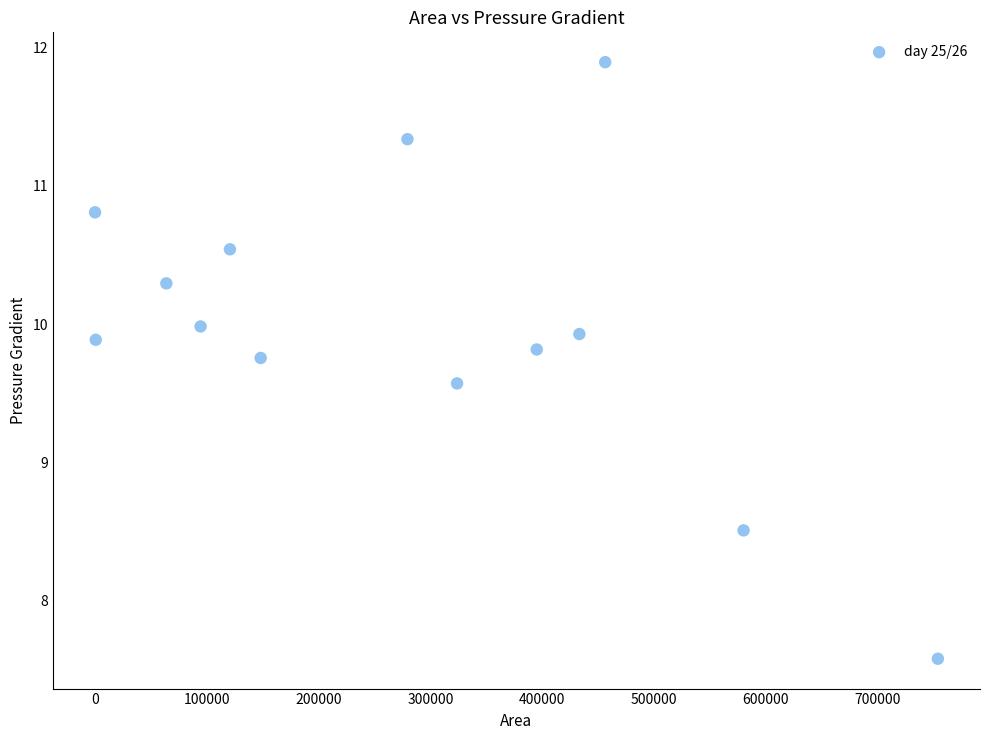

What Y value in the scatter plot is closest to 9?

8.5